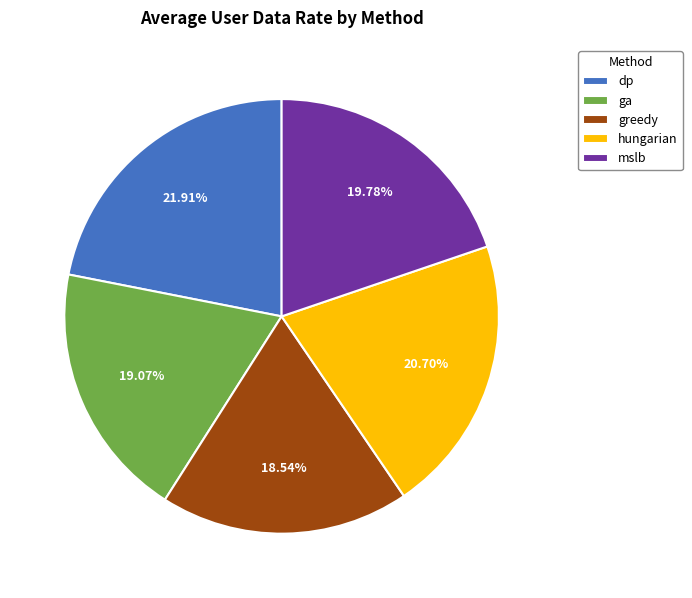

What percentage is the hungarian slice, to the nearest percent?

21%